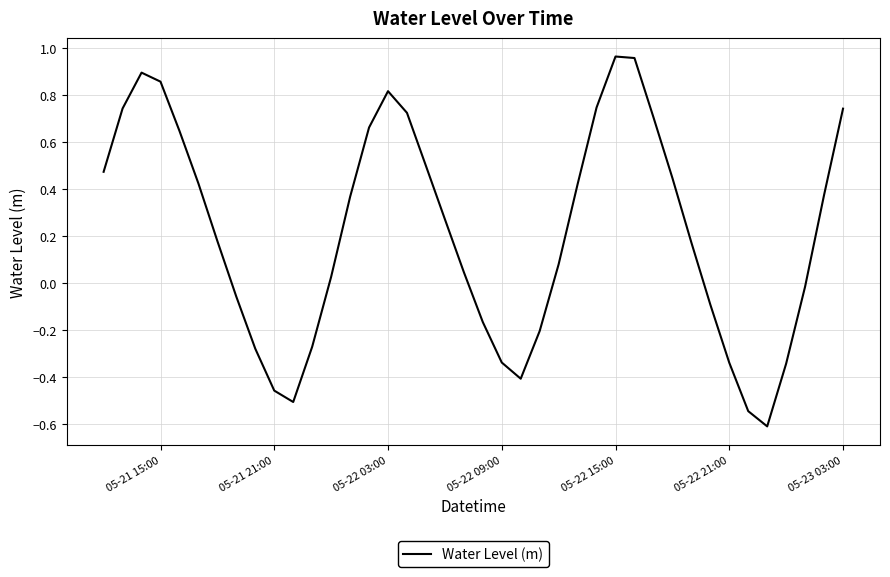

What is the difference between the maximum and minimum values?

1.6